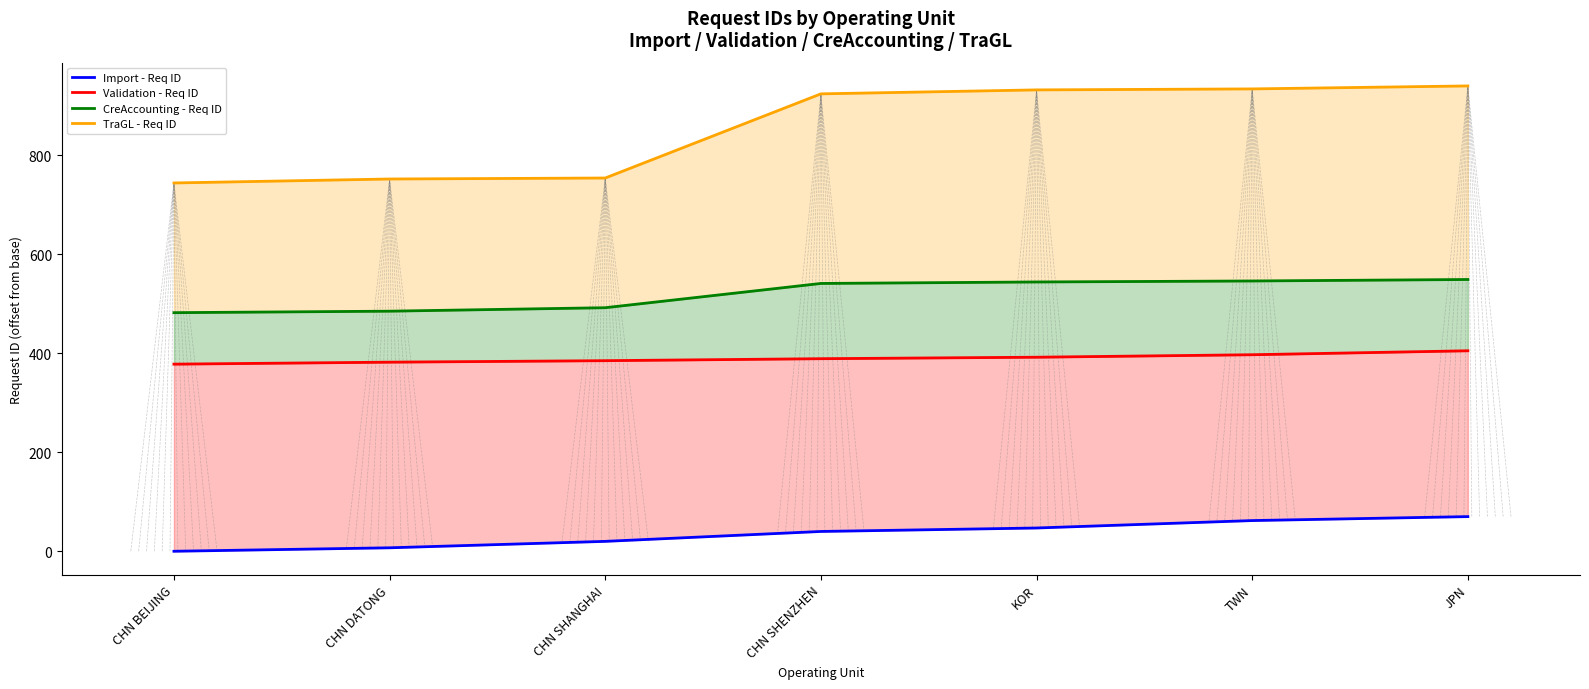

At which label does Import - Req ID reach its minimum?

CHN BEIJING